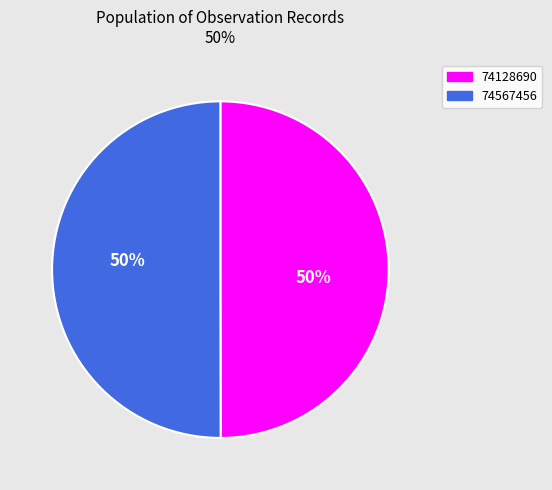

Is it true that 74567456 is 50% of the pie?

True